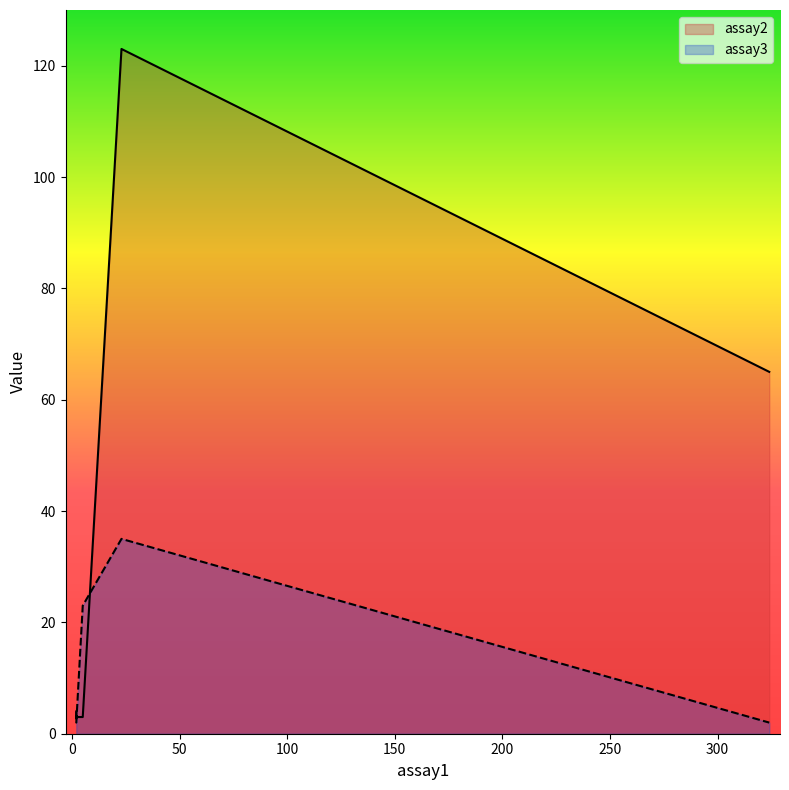

Which category has the lowest value in the assay2 series?

5